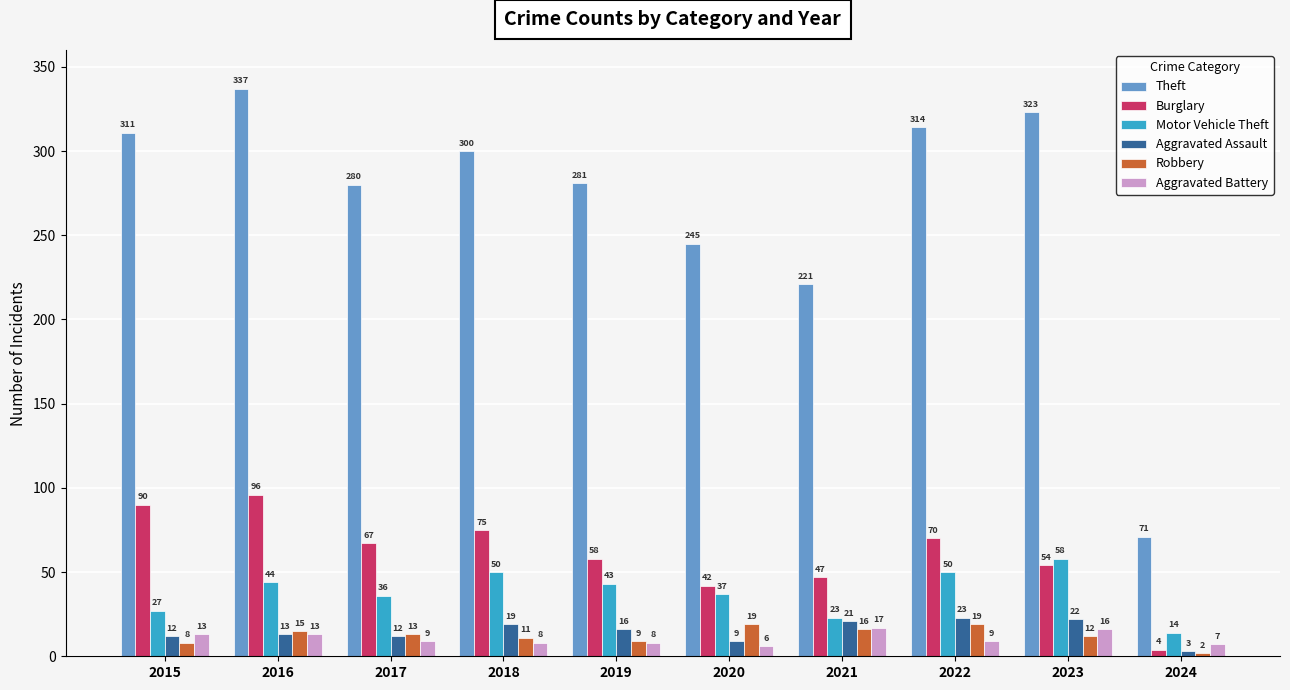

What is the total value across all series at 2015?

461